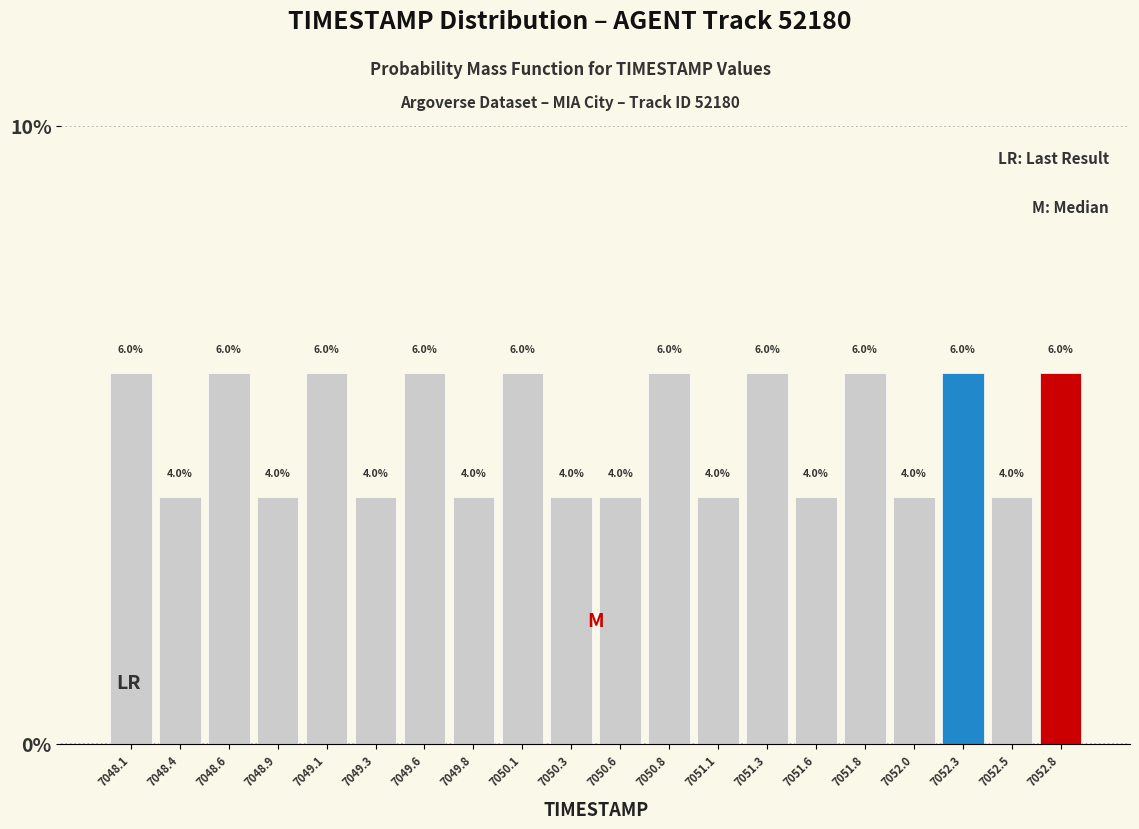

Reading left to right, list every bar in this chart as the range it spans on the x-axis followed by its height. The bar edges are not printed on the chart, so give them approximately, as read against the axis.

7048.000 to 7048.245: 6.0
7048.245 to 7048.490: 4.0
7048.490 to 7048.735: 6.0
7048.735 to 7048.980: 4.0
7048.980 to 7049.225: 6.0
7049.225 to 7049.470: 4.0
7049.470 to 7049.715: 6.0
7049.715 to 7049.960: 4.0
7049.960 to 7050.205: 6.0
7050.205 to 7050.450: 4.0
7050.450 to 7050.695: 4.0
7050.695 to 7050.940: 6.0
7050.940 to 7051.185: 4.0
7051.185 to 7051.430: 6.0
7051.430 to 7051.675: 4.0
7051.675 to 7051.920: 6.0
7051.920 to 7052.165: 4.0
7052.165 to 7052.410: 6.0
7052.410 to 7052.655: 4.0
7052.655 to 7052.900: 6.0